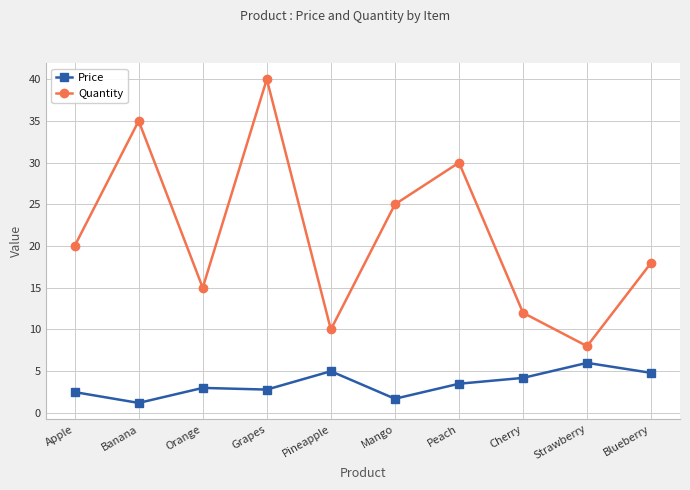

True or false: Quantity and Price cross at least once.

False